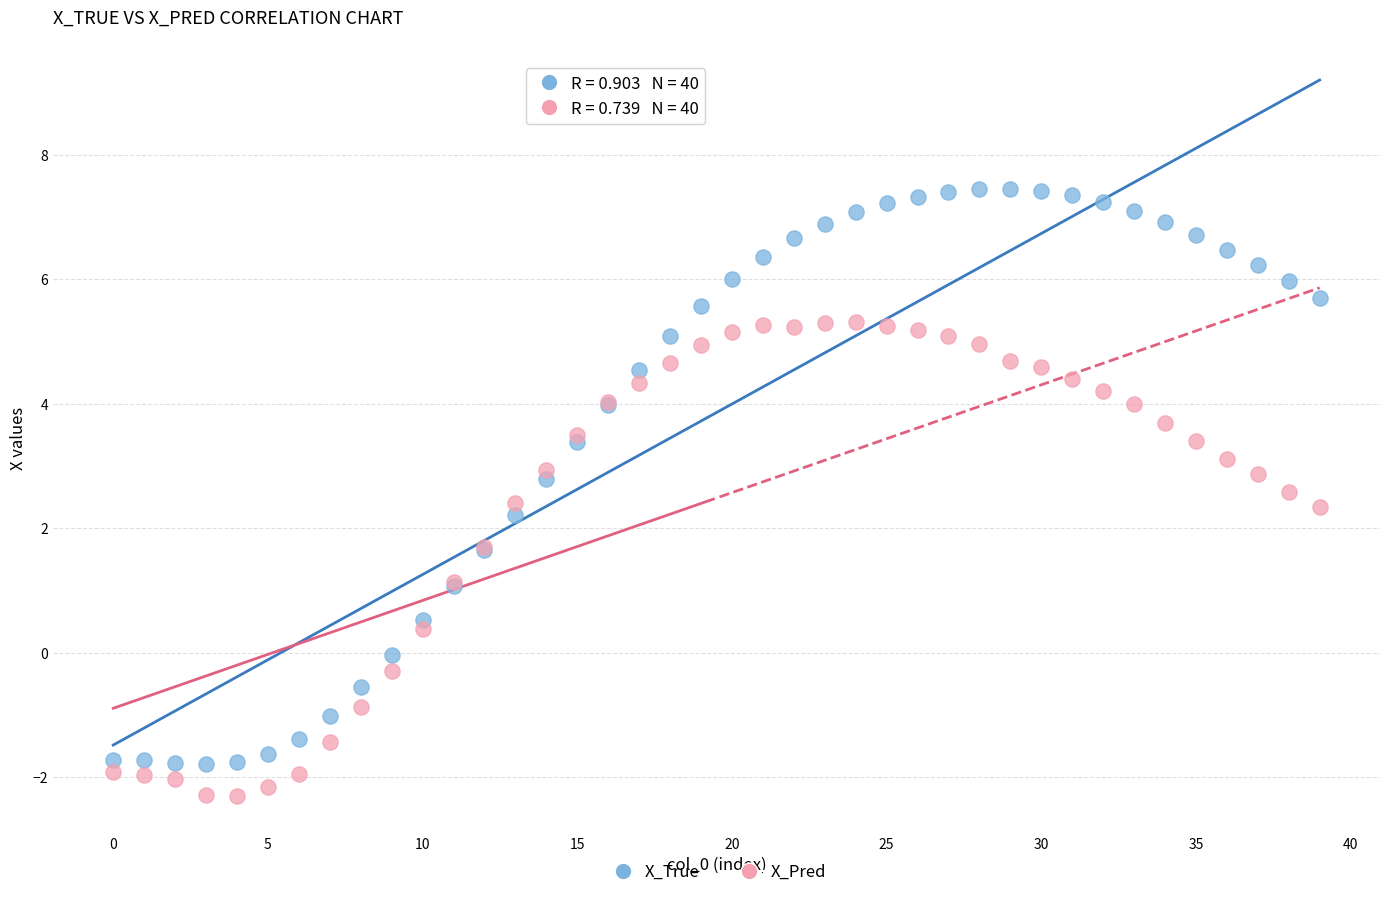

Which series contains the lowest Y value?

X_Pred